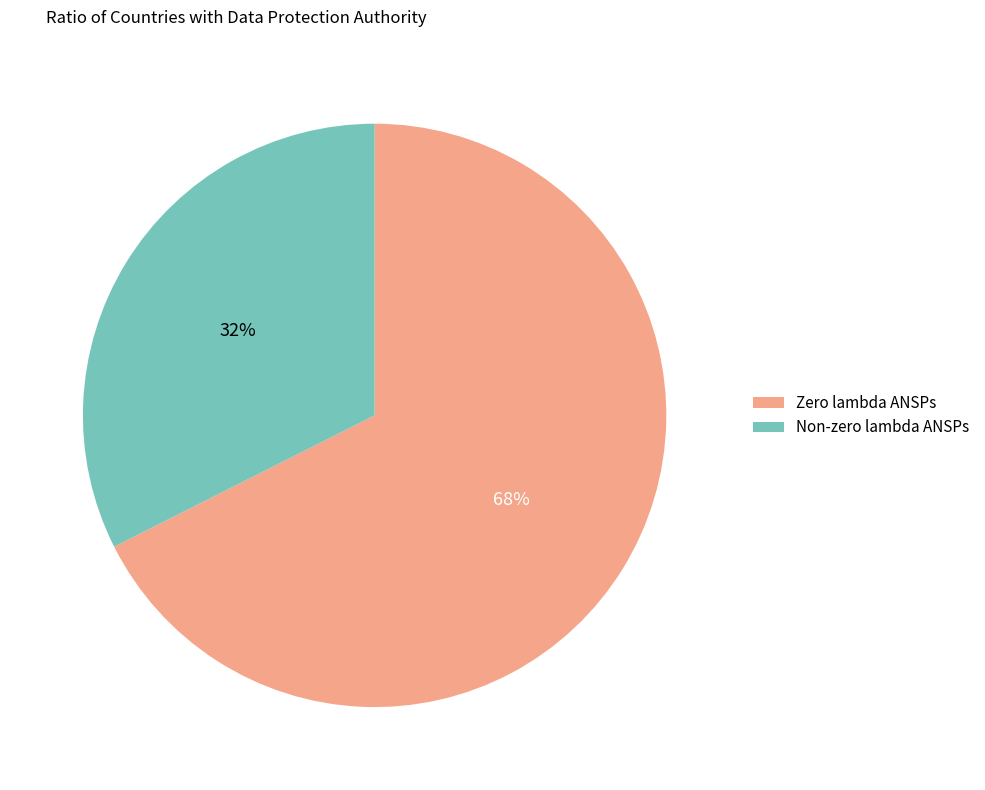

True or false: Non-zero lambda ANSPs accounts for 32% of the total.

True